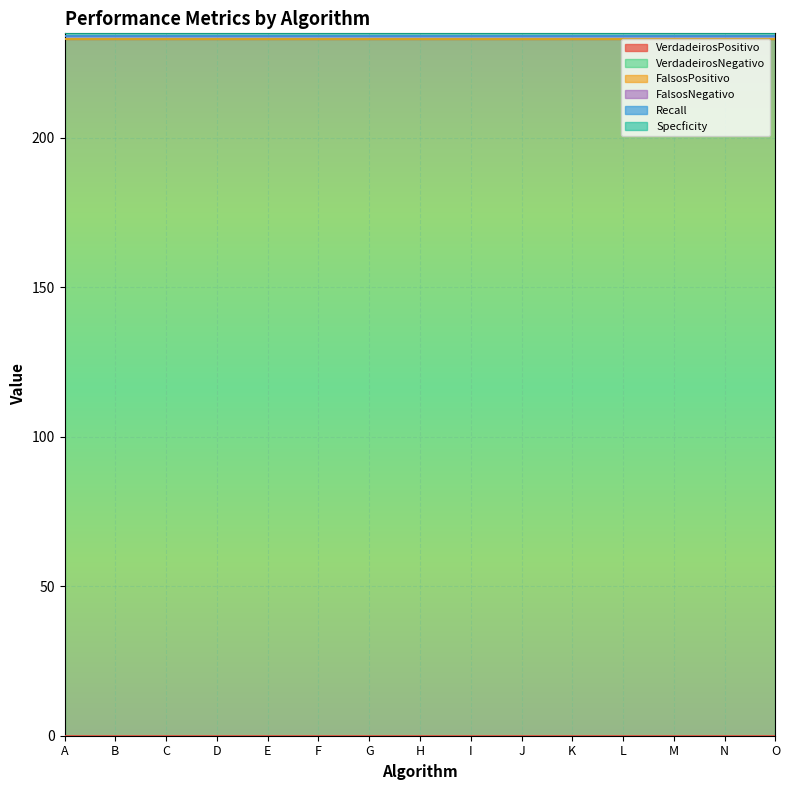

Which category has the lowest value in the FalsosNegativo series?

A